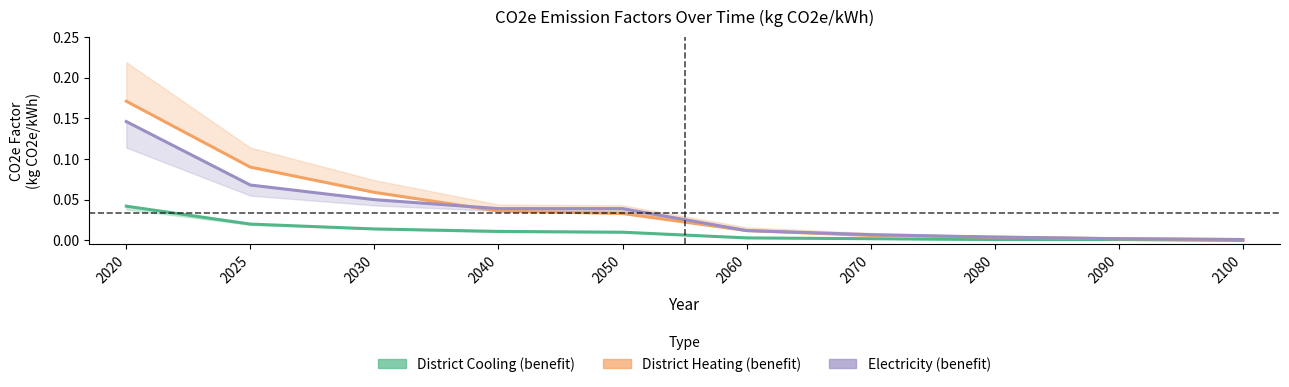

True or false: District Heating (benefit) and District Cooling (benefit) intersect in this chart.

False